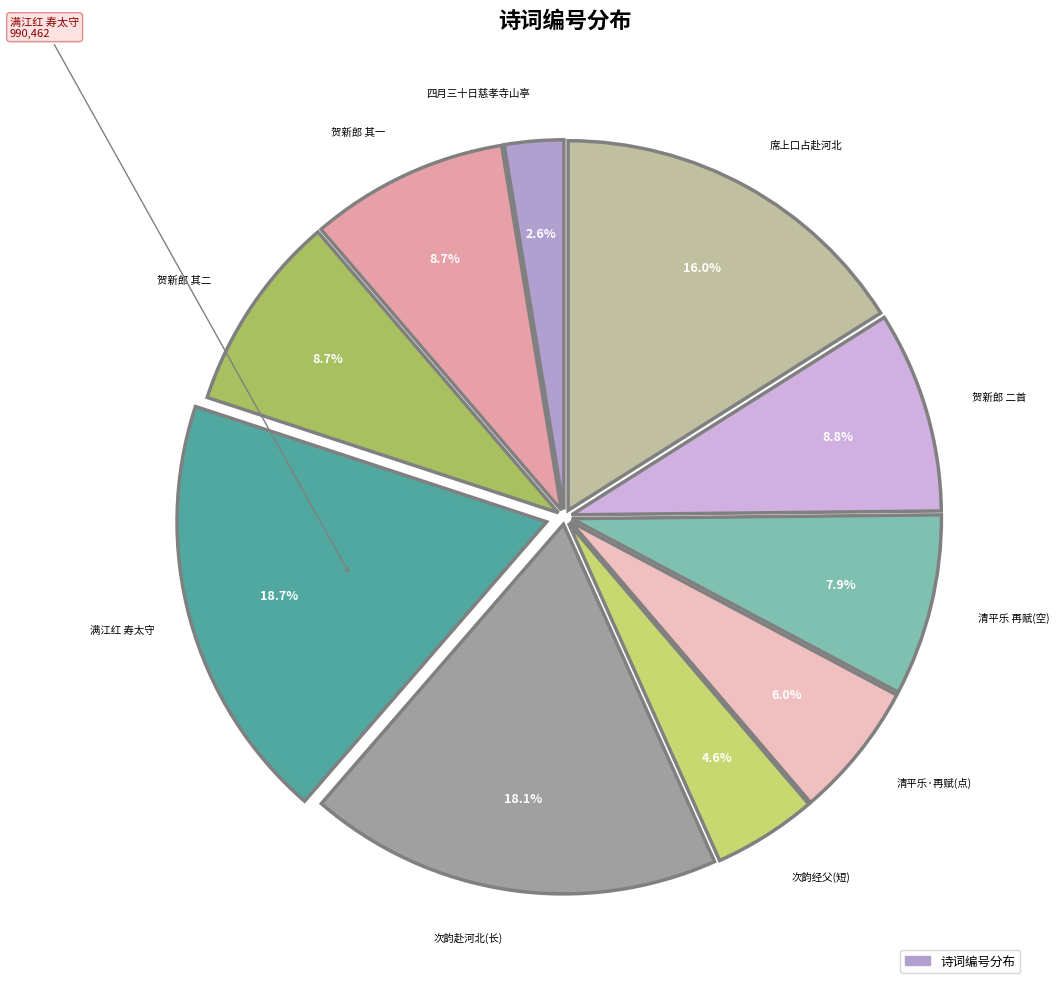

Which slice is the smallest?

四月三十日慈孝寺山亭